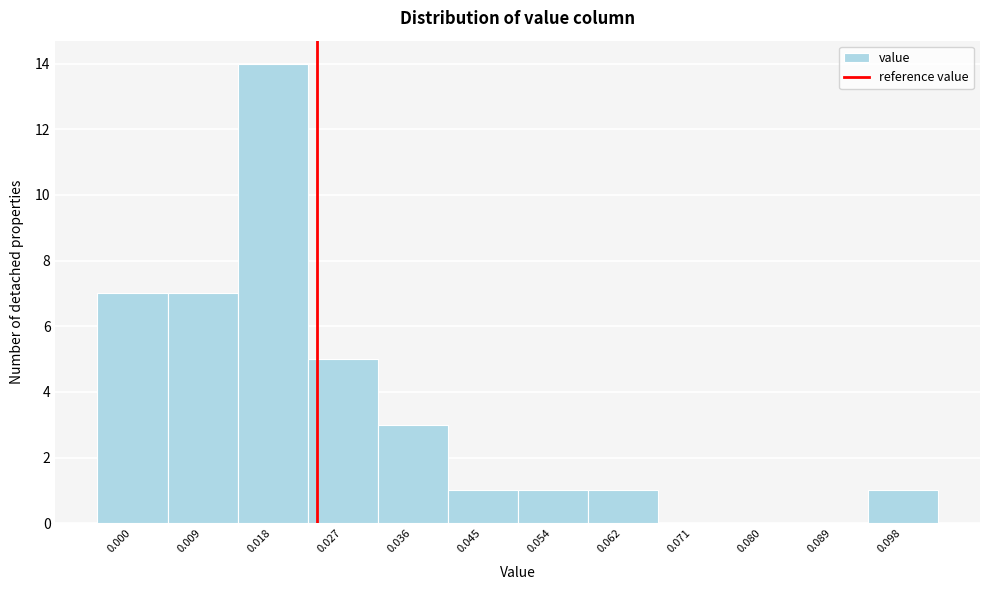

Reading left to right, what are all the values shown in this chart?

0.000=7	0.009=7	0.018=14	0.027=5	0.036=3	0.045=1	0.054=1	0.062=1	0.071=0	0.080=0	0.089=0	0.098=1